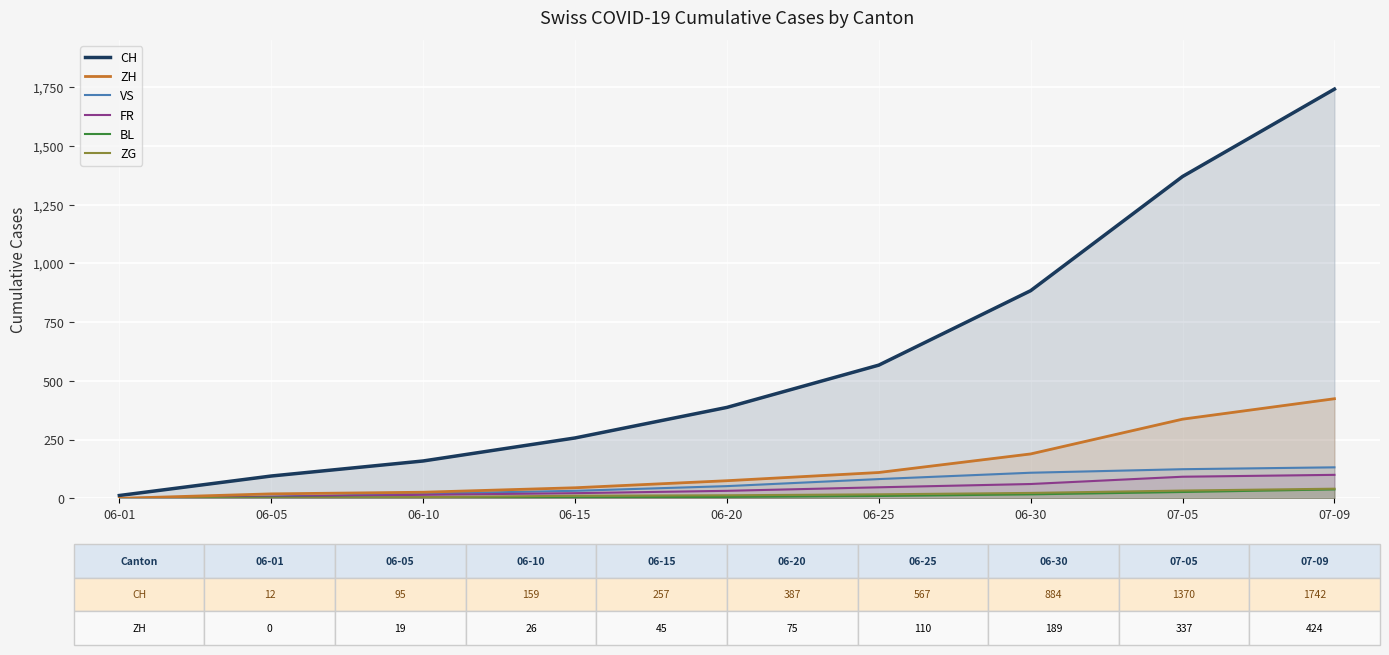

Which series has the largest range (max minus min)?

CH